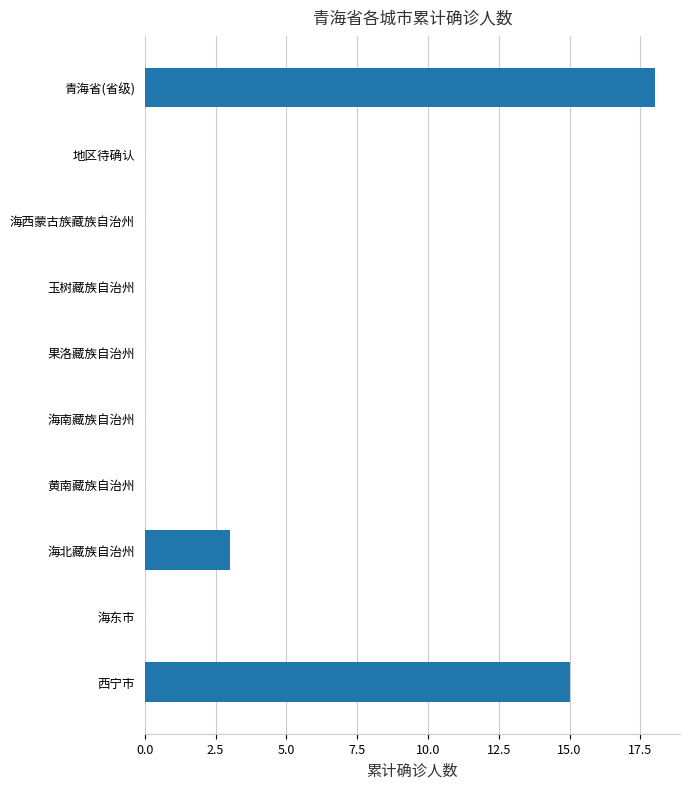

Which category has the highest value across all series?

青海省(省级)